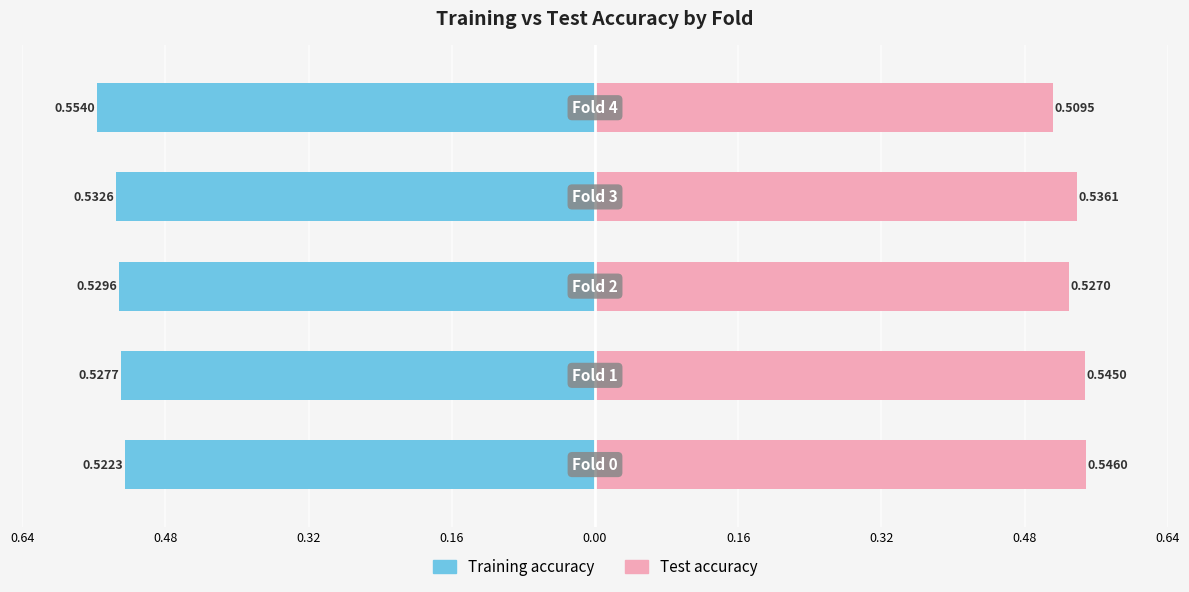

At 0.16, list the series in order from largest to smallest.

Test accuracy, Training accuracy